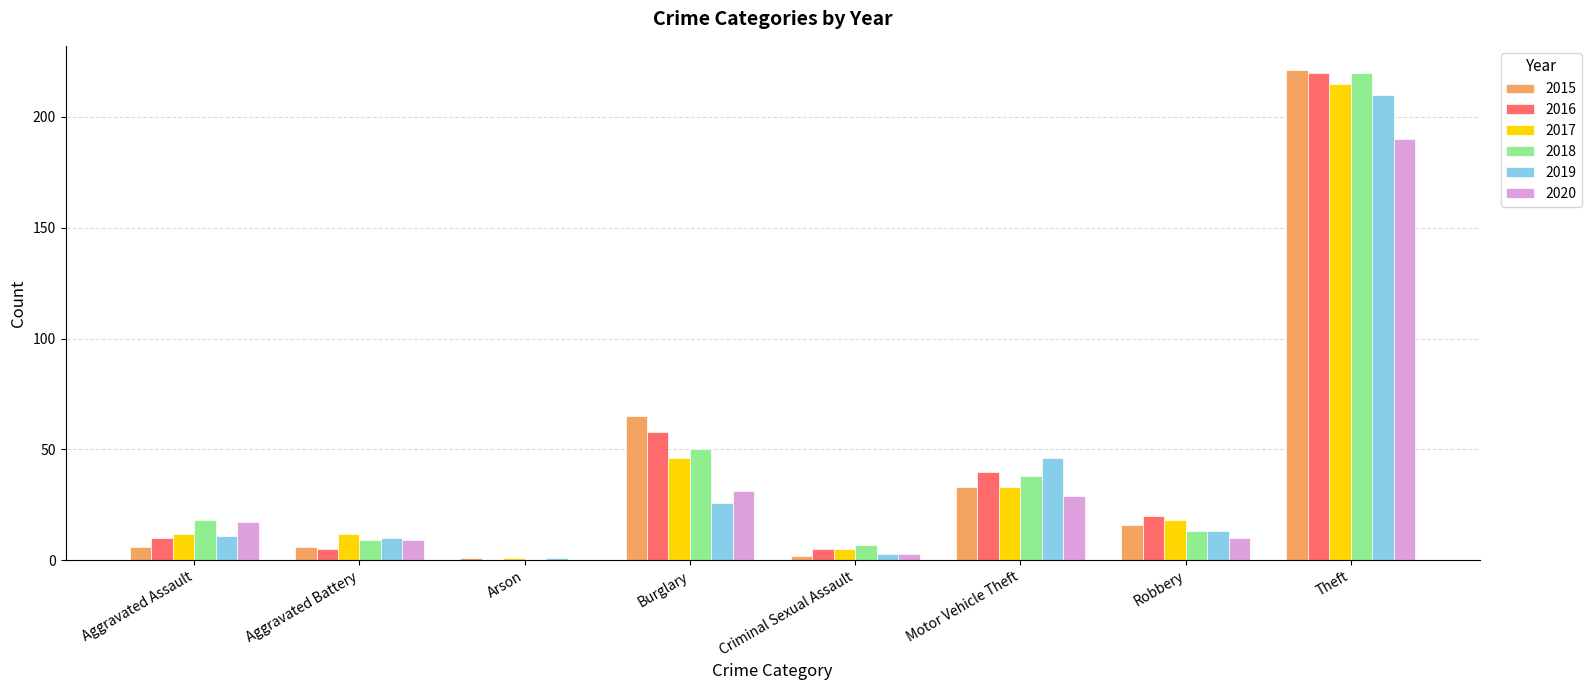

What is the total value across all series at Aggravated Battery?

51